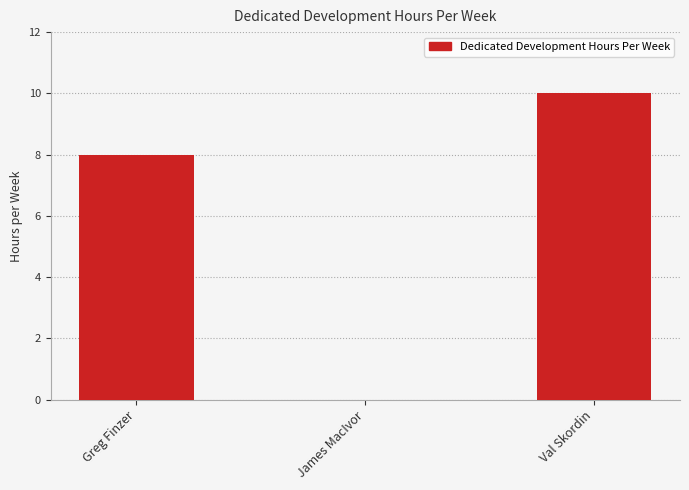

What is the change in value from James MacIvor to Val Skordin?

+10